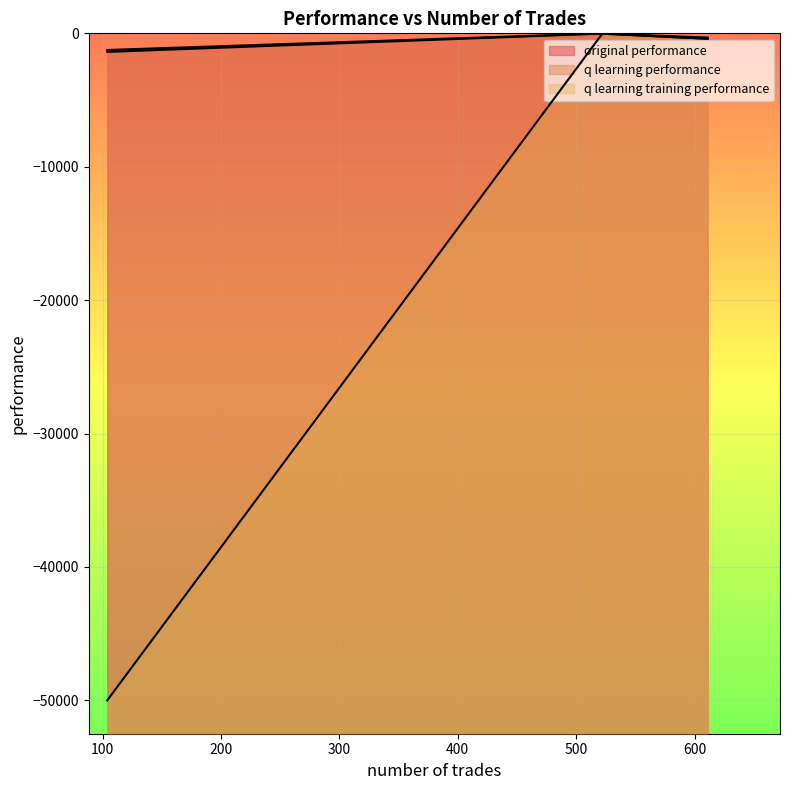

Does the chart display data point markers on the line(s)?

No